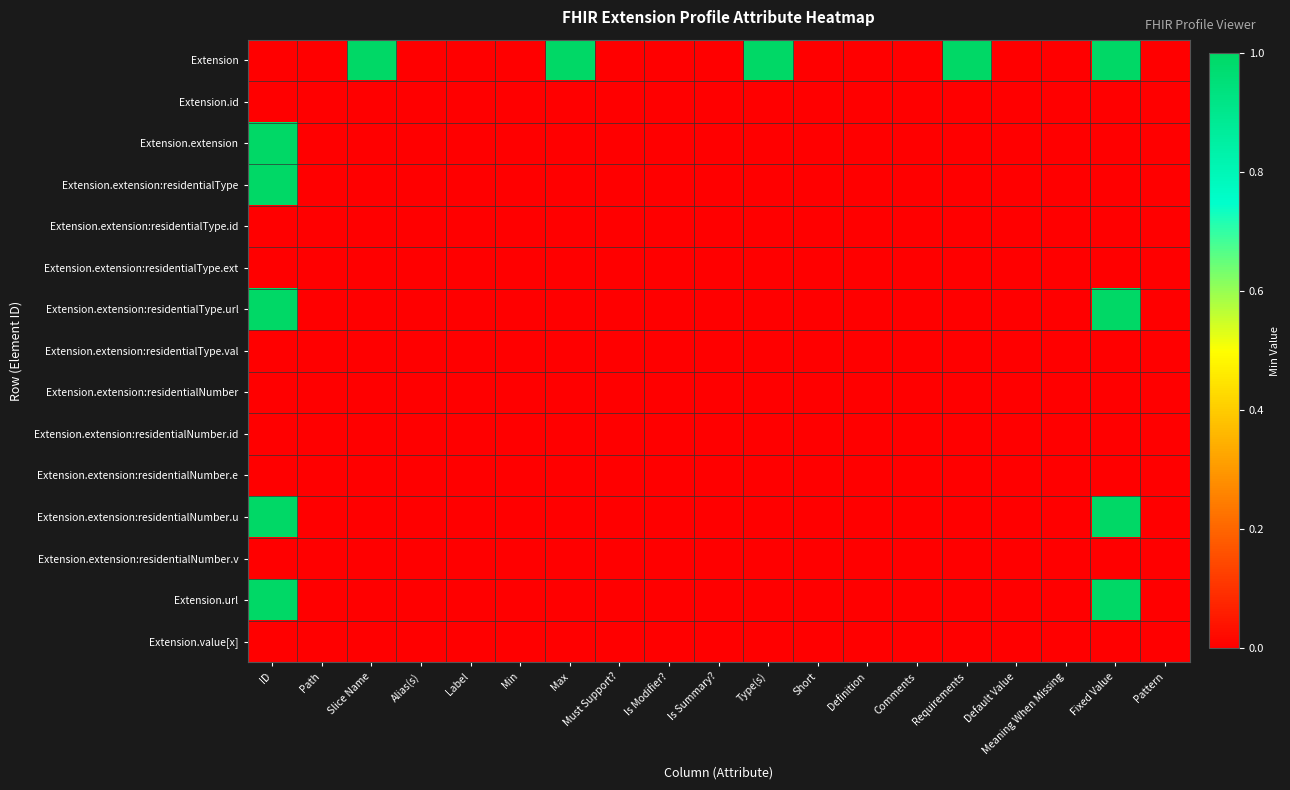

Reading left to right, list all the values displayed in this chart.

Extension: ID=0	Path=0	Slice Name=1	Alias(s)=0	Label=0	Min=0	Max=1	Must Support?=0	Is Modifier?=0	Is Summary?=0	Type(s)=1	Short=0	Definition=0	Comments=0	Requirements=1	Default Value=0	Meaning When Missing=0	Fixed Value=1	Pattern=0
Extension.id: ID=0	Path=0	Slice Name=0	Alias(s)=0	Label=0	Min=0	Max=0	Must Support?=0	Is Modifier?=0	Is Summary?=0	Type(s)=0	Short=0	Definition=0	Comments=0	Requirements=0	Default Value=0	Meaning When Missing=0	Fixed Value=0	Pattern=0
Extension.extension: ID=1	Path=0	Slice Name=0	Alias(s)=0	Label=0	Min=0	Max=0	Must Support?=0	Is Modifier?=0	Is Summary?=0	Type(s)=0	Short=0	Definition=0	Comments=0	Requirements=0	Default Value=0	Meaning When Missing=0	Fixed Value=0	Pattern=0
Extension.extension:residentialType: ID=1	Path=0	Slice Name=0	Alias(s)=0	Label=0	Min=0	Max=0	Must Support?=0	Is Modifier?=0	Is Summary?=0	Type(s)=0	Short=0	Definition=0	Comments=0	Requirements=0	Default Value=0	Meaning When Missing=0	Fixed Value=0	Pattern=0
Extension.extension:residentialType.id: ID=0	Path=0	Slice Name=0	Alias(s)=0	Label=0	Min=0	Max=0	Must Support?=0	Is Modifier?=0	Is Summary?=0	Type(s)=0	Short=0	Definition=0	Comments=0	Requirements=0	Default Value=0	Meaning When Missing=0	Fixed Value=0	Pattern=0
Extension.extension:residentialType.ext: ID=0	Path=0	Slice Name=0	Alias(s)=0	Label=0	Min=0	Max=0	Must Support?=0	Is Modifier?=0	Is Summary?=0	Type(s)=0	Short=0	Definition=0	Comments=0	Requirements=0	Default Value=0	Meaning When Missing=0	Fixed Value=0	Pattern=0
Extension.extension:residentialType.url: ID=1	Path=0	Slice Name=0	Alias(s)=0	Label=0	Min=0	Max=0	Must Support?=0	Is Modifier?=0	Is Summary?=0	Type(s)=0	Short=0	Definition=0	Comments=0	Requirements=0	Default Value=0	Meaning When Missing=0	Fixed Value=1	Pattern=0
Extension.extension:residentialType.val: ID=0	Path=0	Slice Name=0	Alias(s)=0	Label=0	Min=0	Max=0	Must Support?=0	Is Modifier?=0	Is Summary?=0	Type(s)=0	Short=0	Definition=0	Comments=0	Requirements=0	Default Value=0	Meaning When Missing=0	Fixed Value=0	Pattern=0
Extension.extension:residentialNumber: ID=0	Path=0	Slice Name=0	Alias(s)=0	Label=0	Min=0	Max=0	Must Support?=0	Is Modifier?=0	Is Summary?=0	Type(s)=0	Short=0	Definition=0	Comments=0	Requirements=0	Default Value=0	Meaning When Missing=0	Fixed Value=0	Pattern=0
Extension.extension:residentialNumber.id: ID=0	Path=0	Slice Name=0	Alias(s)=0	Label=0	Min=0	Max=0	Must Support?=0	Is Modifier?=0	Is Summary?=0	Type(s)=0	Short=0	Definition=0	Comments=0	Requirements=0	Default Value=0	Meaning When Missing=0	Fixed Value=0	Pattern=0
Extension.extension:residentialNumber.e: ID=0	Path=0	Slice Name=0	Alias(s)=0	Label=0	Min=0	Max=0	Must Support?=0	Is Modifier?=0	Is Summary?=0	Type(s)=0	Short=0	Definition=0	Comments=0	Requirements=0	Default Value=0	Meaning When Missing=0	Fixed Value=0	Pattern=0
Extension.extension:residentialNumber.u: ID=1	Path=0	Slice Name=0	Alias(s)=0	Label=0	Min=0	Max=0	Must Support?=0	Is Modifier?=0	Is Summary?=0	Type(s)=0	Short=0	Definition=0	Comments=0	Requirements=0	Default Value=0	Meaning When Missing=0	Fixed Value=1	Pattern=0
Extension.extension:residentialNumber.v: ID=0	Path=0	Slice Name=0	Alias(s)=0	Label=0	Min=0	Max=0	Must Support?=0	Is Modifier?=0	Is Summary?=0	Type(s)=0	Short=0	Definition=0	Comments=0	Requirements=0	Default Value=0	Meaning When Missing=0	Fixed Value=0	Pattern=0
Extension.url: ID=1	Path=0	Slice Name=0	Alias(s)=0	Label=0	Min=0	Max=0	Must Support?=0	Is Modifier?=0	Is Summary?=0	Type(s)=0	Short=0	Definition=0	Comments=0	Requirements=0	Default Value=0	Meaning When Missing=0	Fixed Value=1	Pattern=0
Extension.value[x]: ID=0	Path=0	Slice Name=0	Alias(s)=0	Label=0	Min=0	Max=0	Must Support?=0	Is Modifier?=0	Is Summary?=0	Type(s)=0	Short=0	Definition=0	Comments=0	Requirements=0	Default Value=0	Meaning When Missing=0	Fixed Value=0	Pattern=0